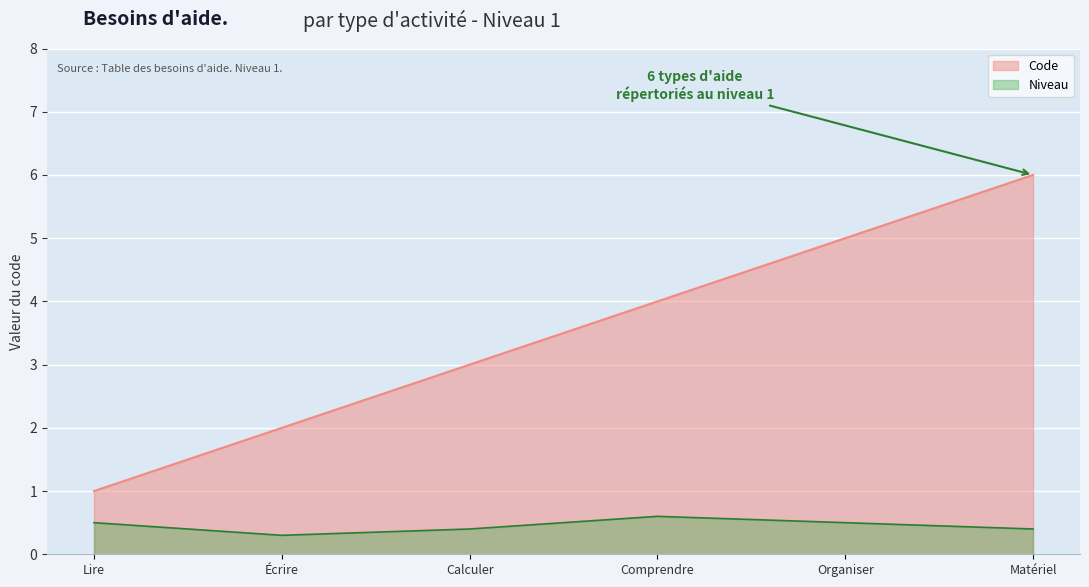

How many lines are shown in the chart?

2